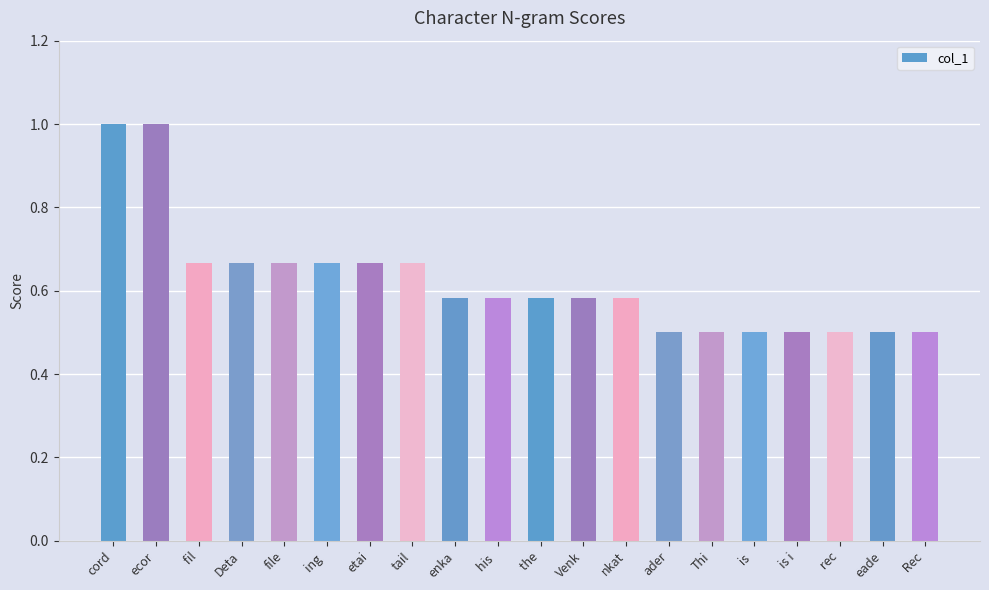

What is the maximum value shown in the chart?

1.0